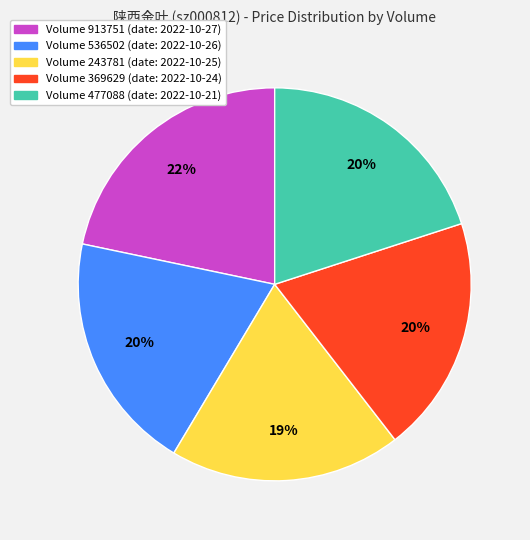

To the nearest percent, what is the average slice percentage?

20%